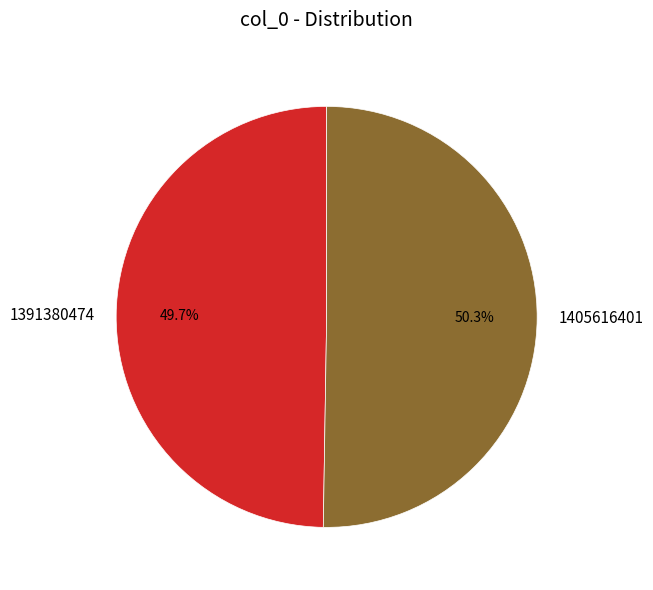

The 1405616401 slice represents 44% of the pie. True or false?

False